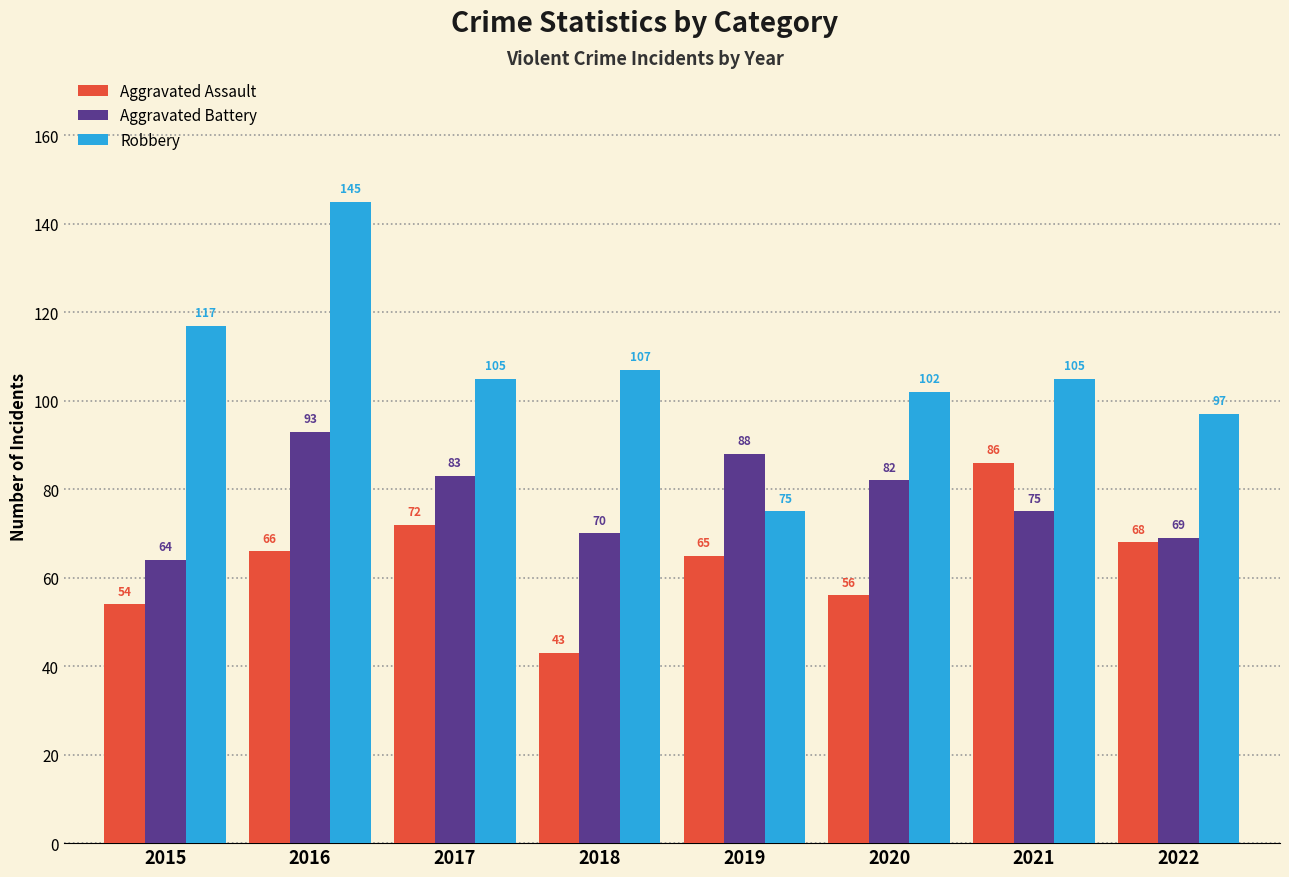

Which series has the largest range (max minus min)?

Robbery